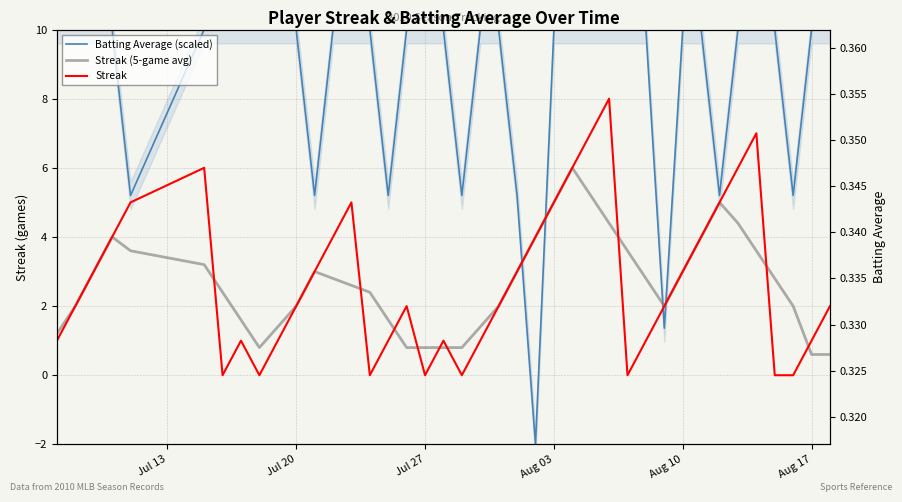

After their last crossing, which series has the higher values: Batting Average (scaled) or Streak?

Batting Average (scaled)